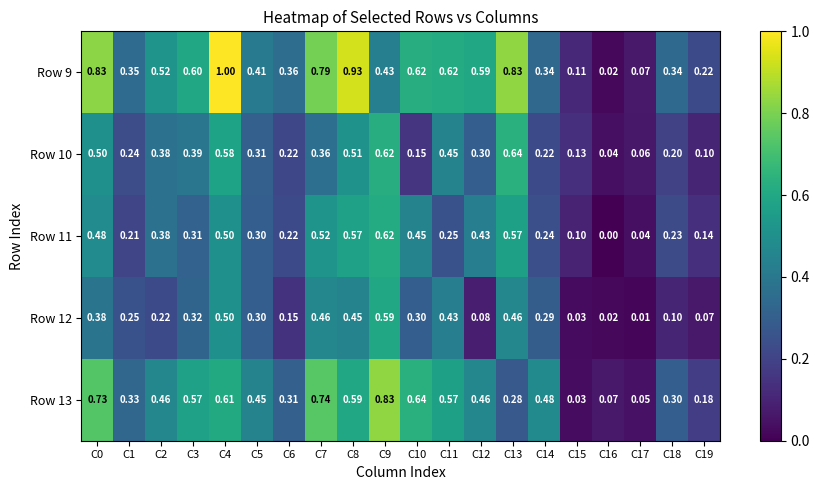

Which series has the widest spread of values?

Row 9